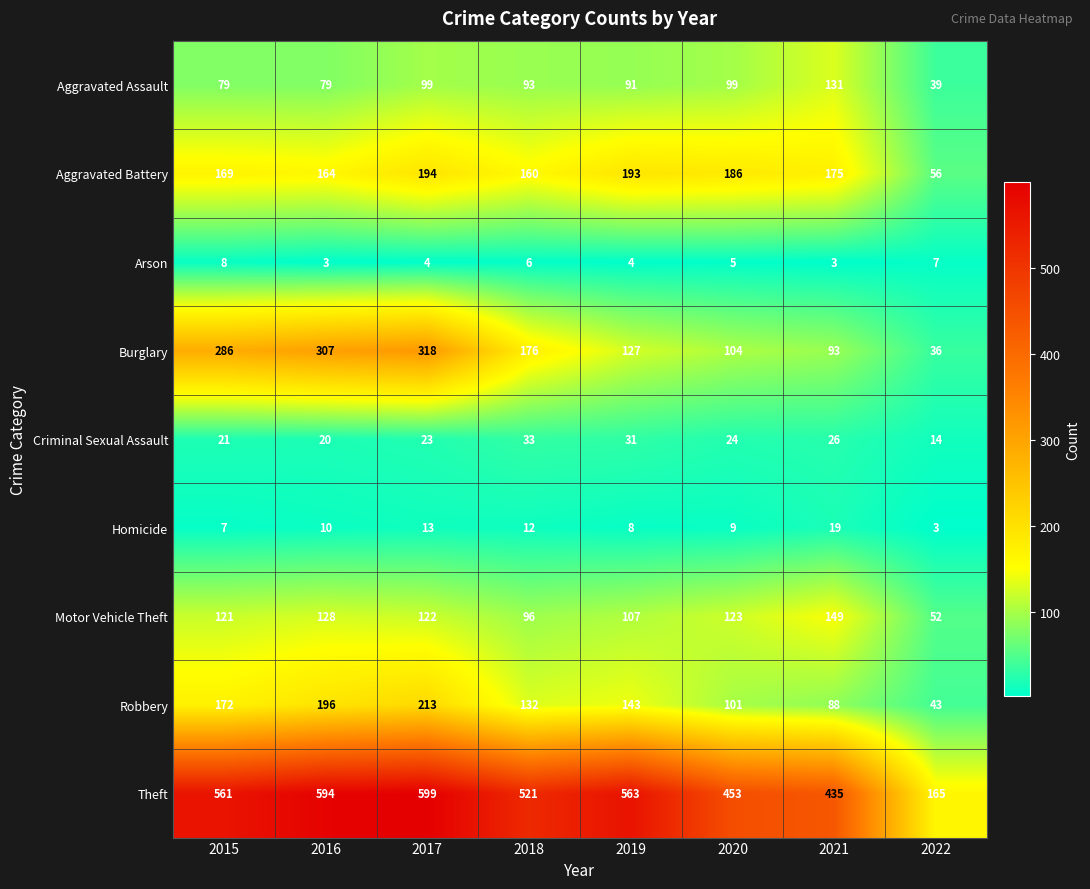

At which label does Motor Vehicle Theft reach its minimum?

2022